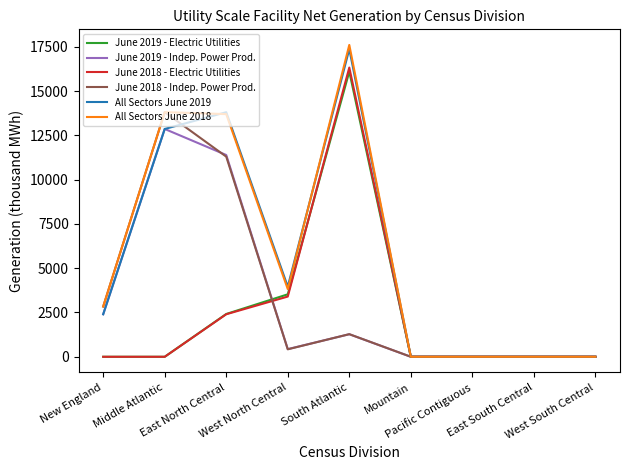

What is the highest value of the June 2019 - Electric Utilities series?

16097